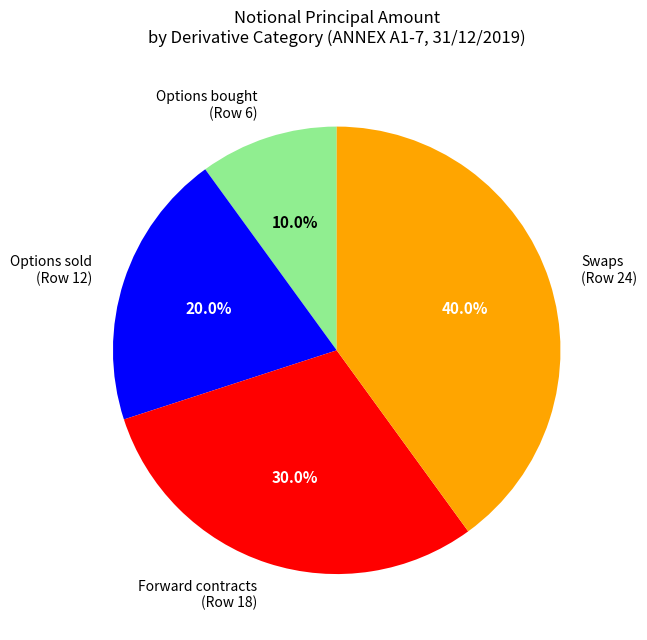

Does any single category account for the majority?

No